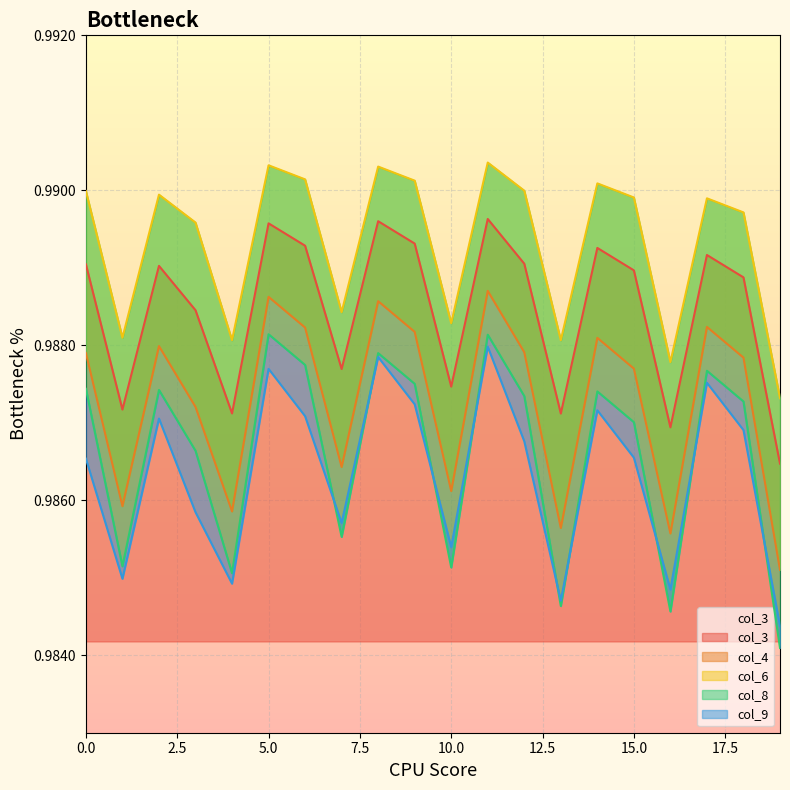

Where is the first local minimum for col_9?

1